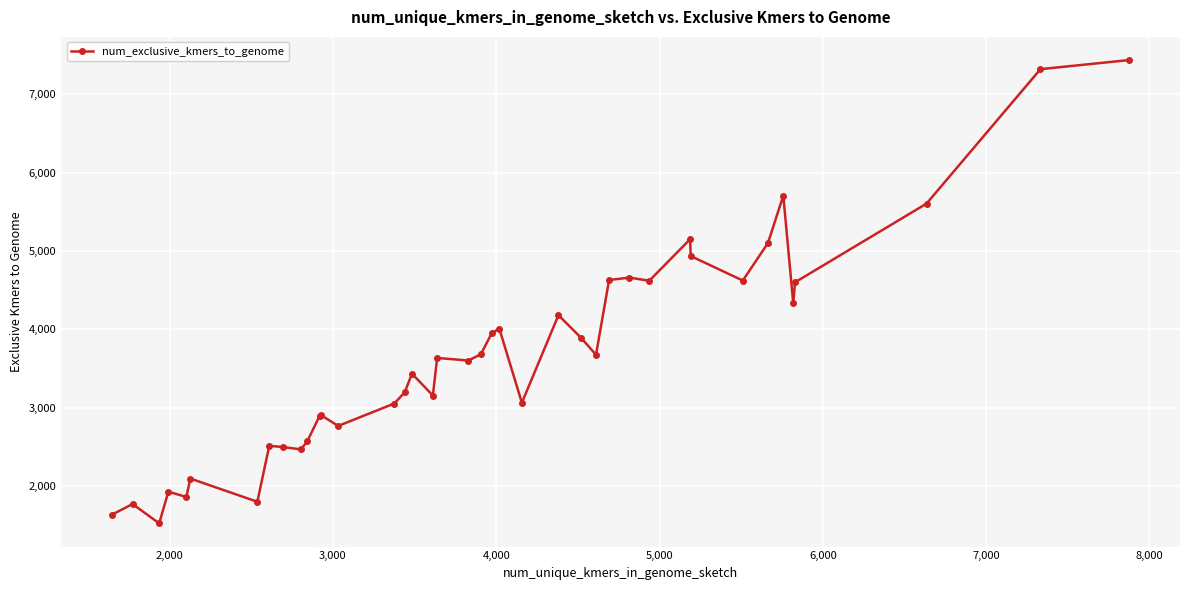

What is the smallest value displayed?

1523